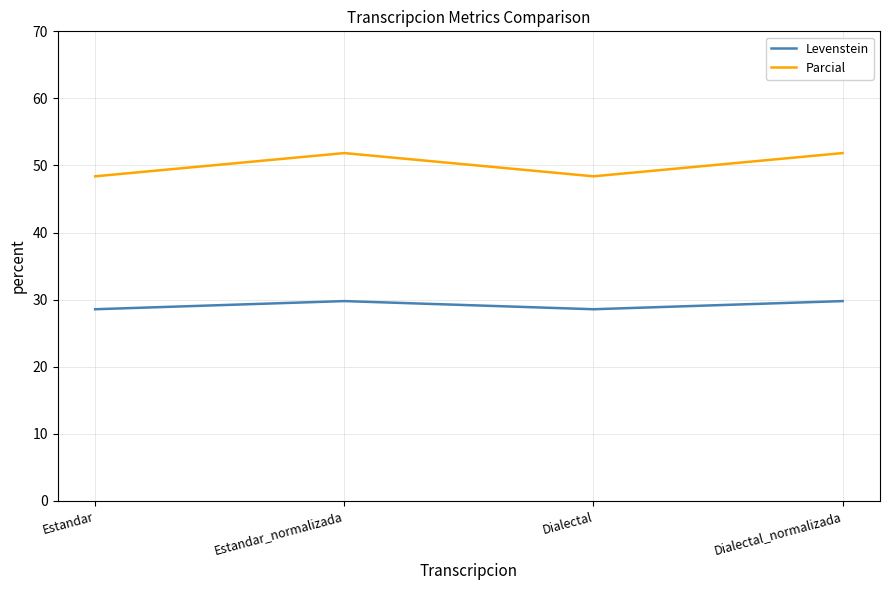

What position from the left is Estandar_normalizada?

2